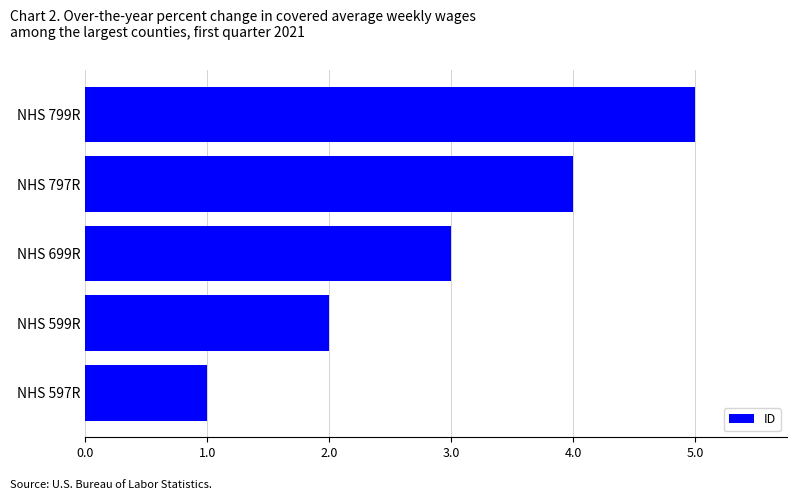

List the labels in order of value, largest first.

NHS 799R, NHS 797R, NHS 699R, NHS 599R, NHS 597R